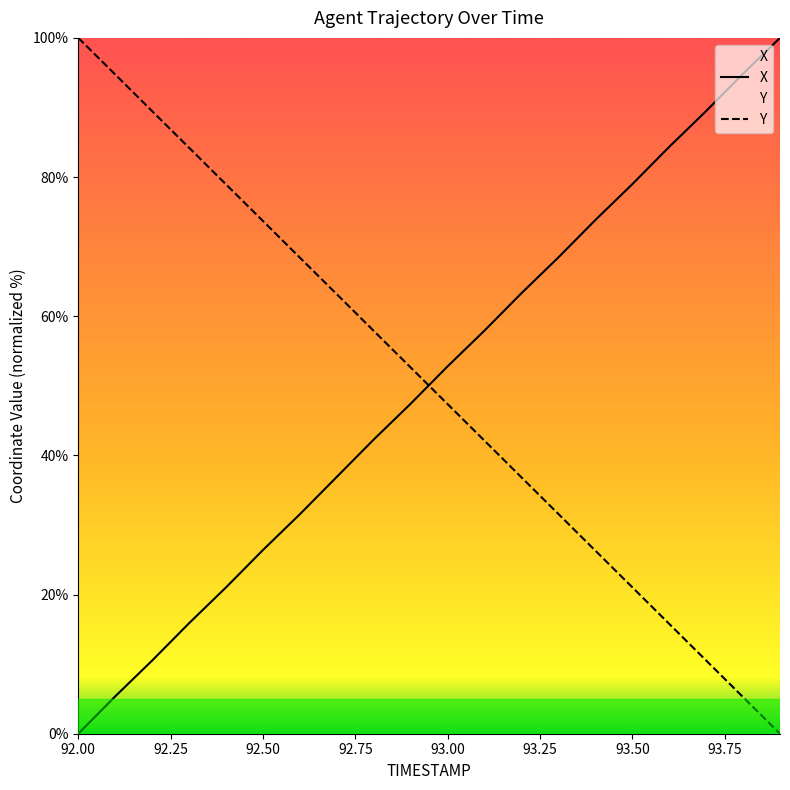

How many lines are shown in the chart?

2